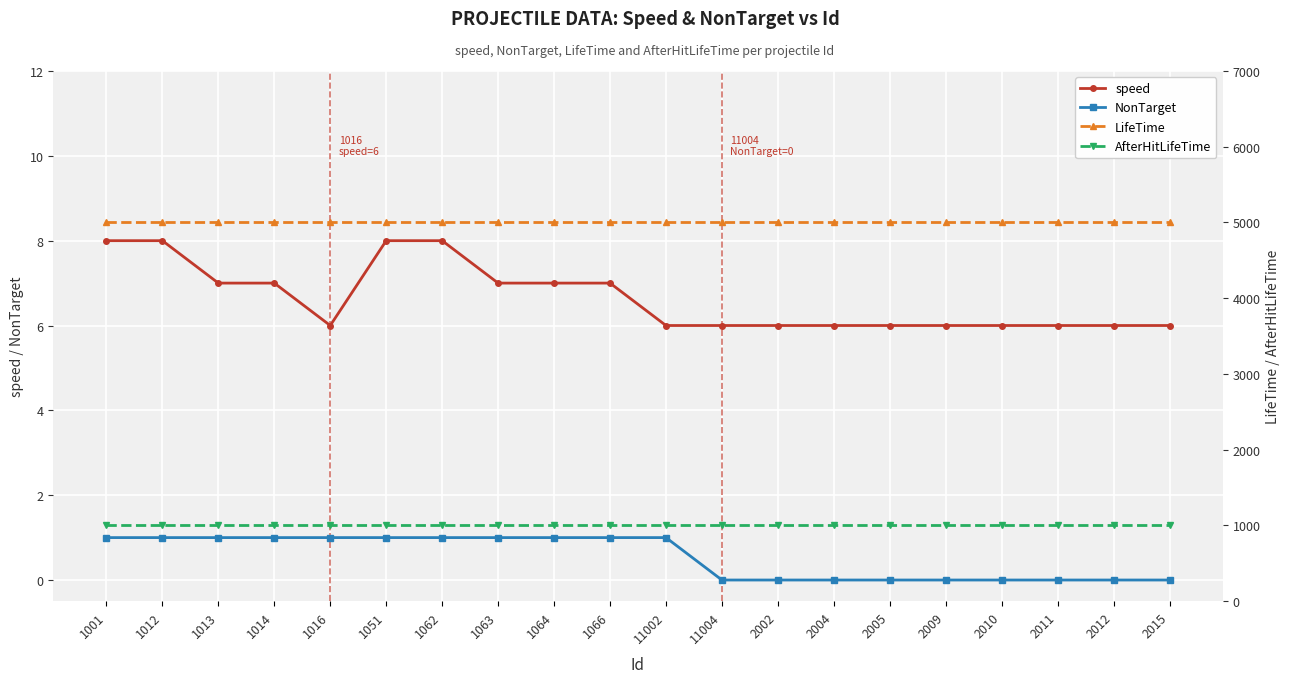

Which has a higher value, 2010 or 1063?

1063